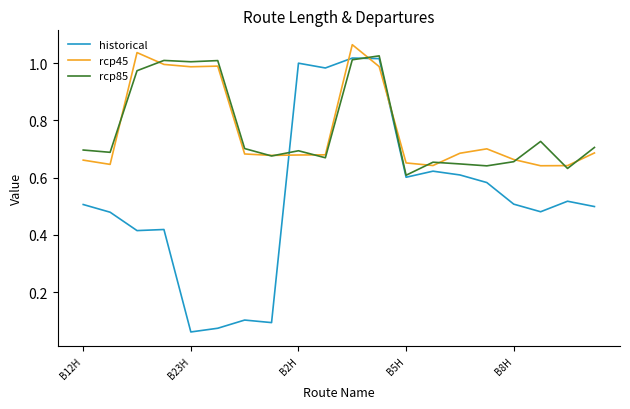

Which series has the widest spread of values?

historical